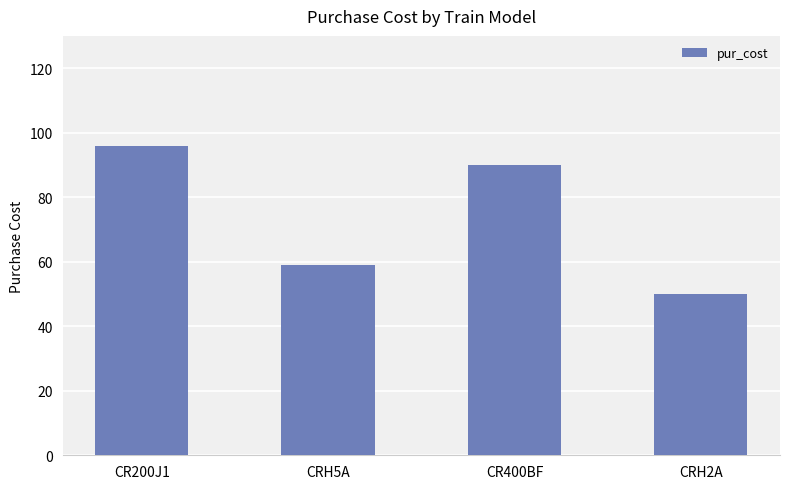

What position from the left is CRH2A?

4